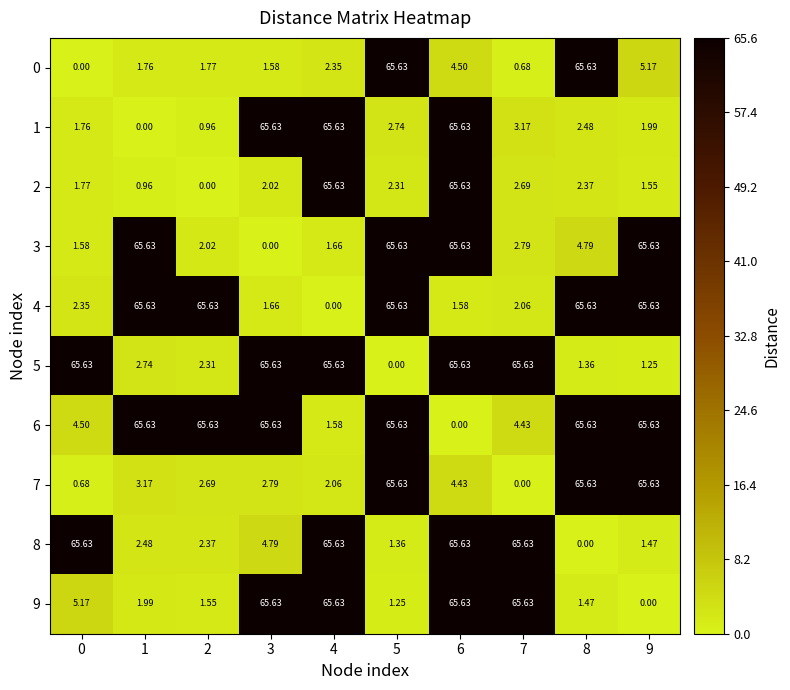

What is the difference between the highest and lowest values at 9?

65.6